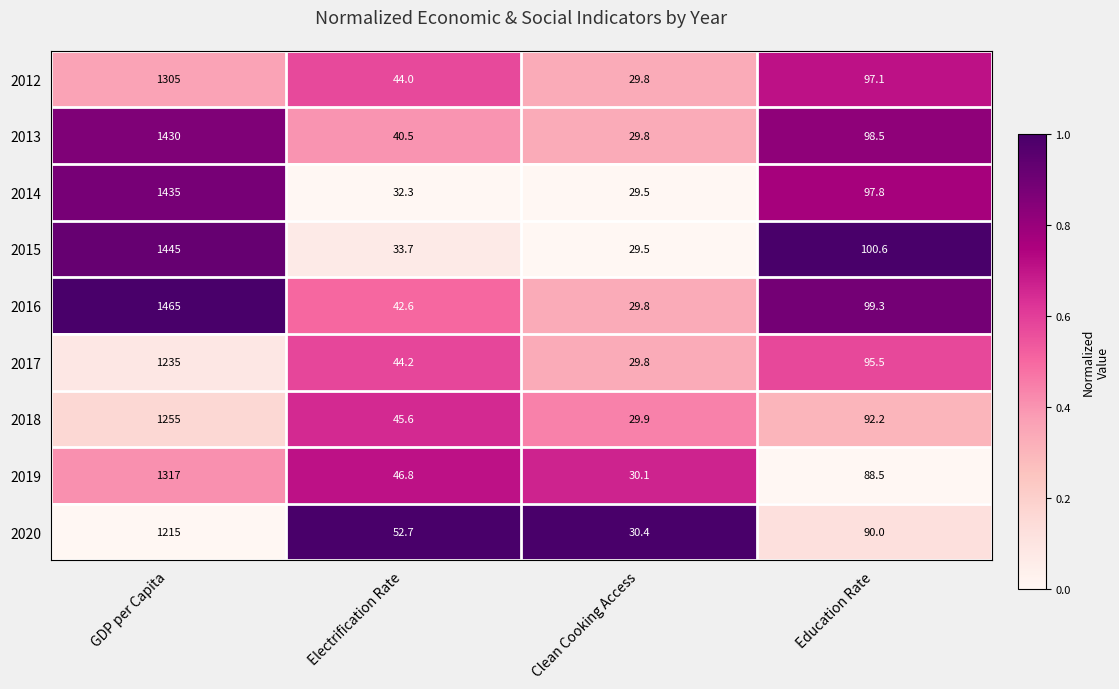

What is the difference between the second highest and second lowest values in the 2016 series?

56.7